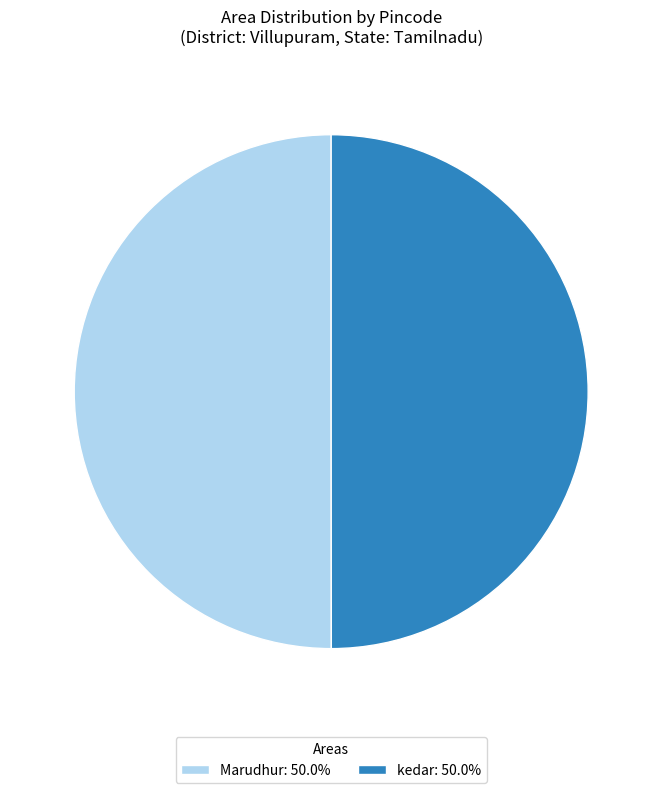

Count the number of slices in the pie.

2